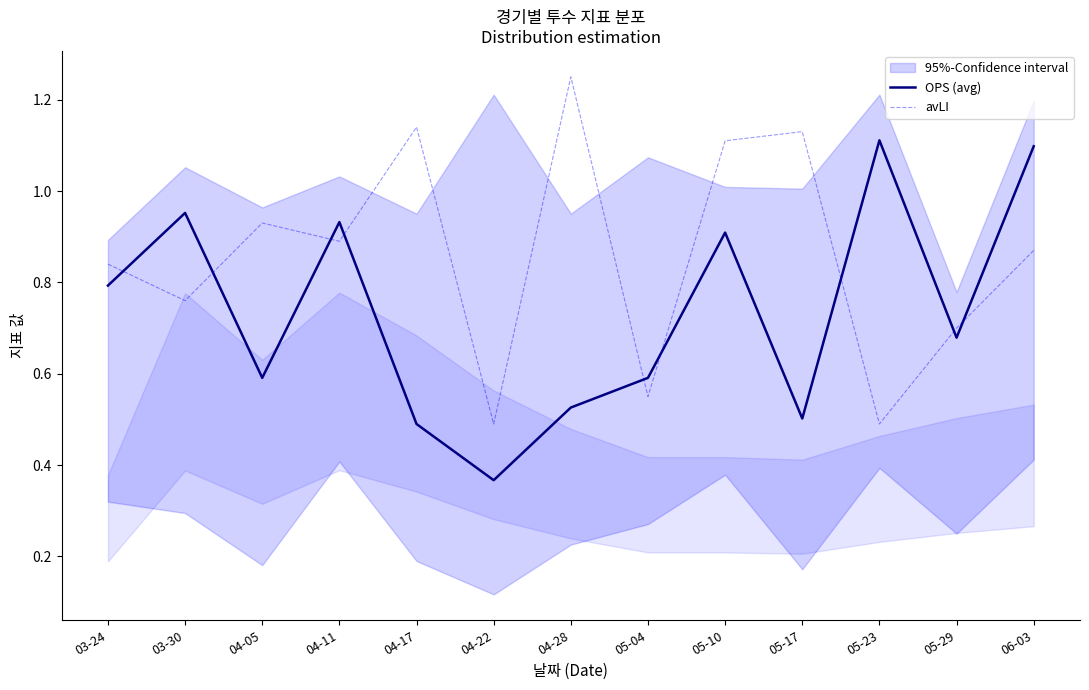

True or false: OPS (avg) has a value of 0.8 at 03-24.

True